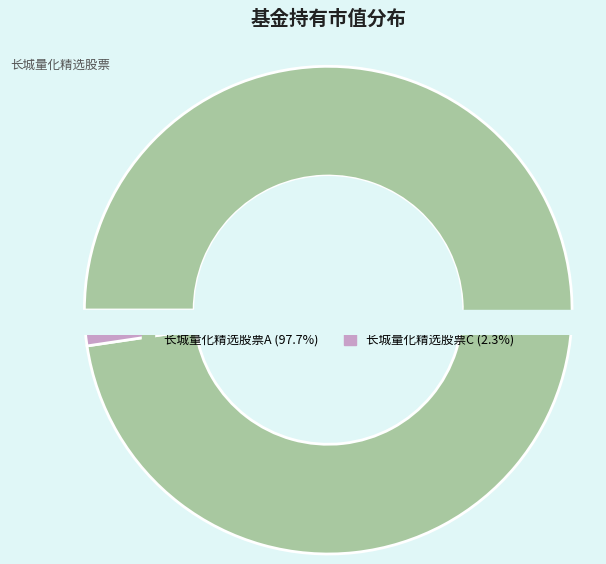

Combined, what portion of the pie is 长城量化精选股票A and 长城量化精选股票C?

100.0%